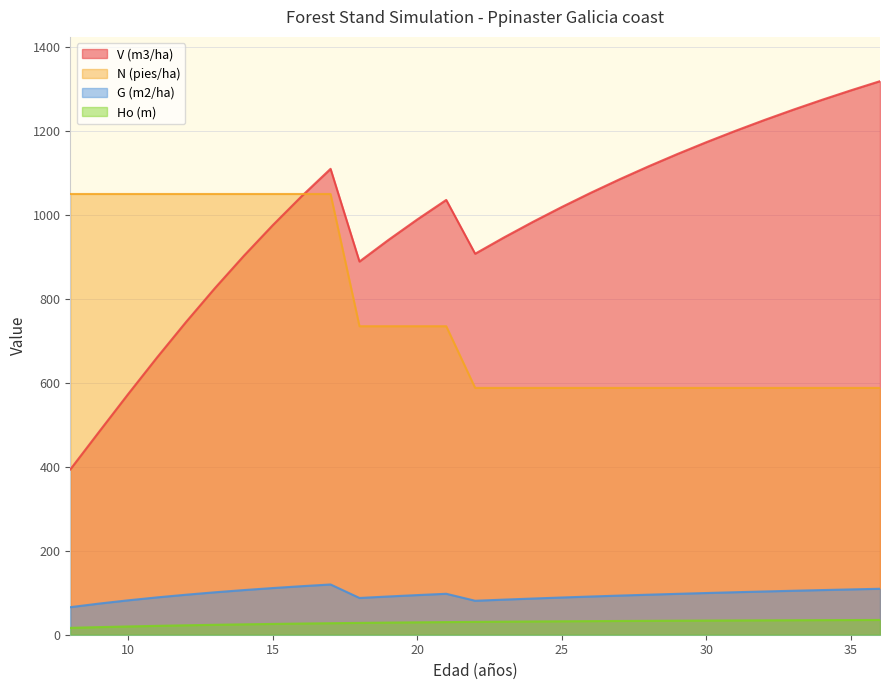

Rank the series by their maximum value, from highest to lowest.

V (m3/ha), N (pies/ha), G (m2/ha), Ho (m)